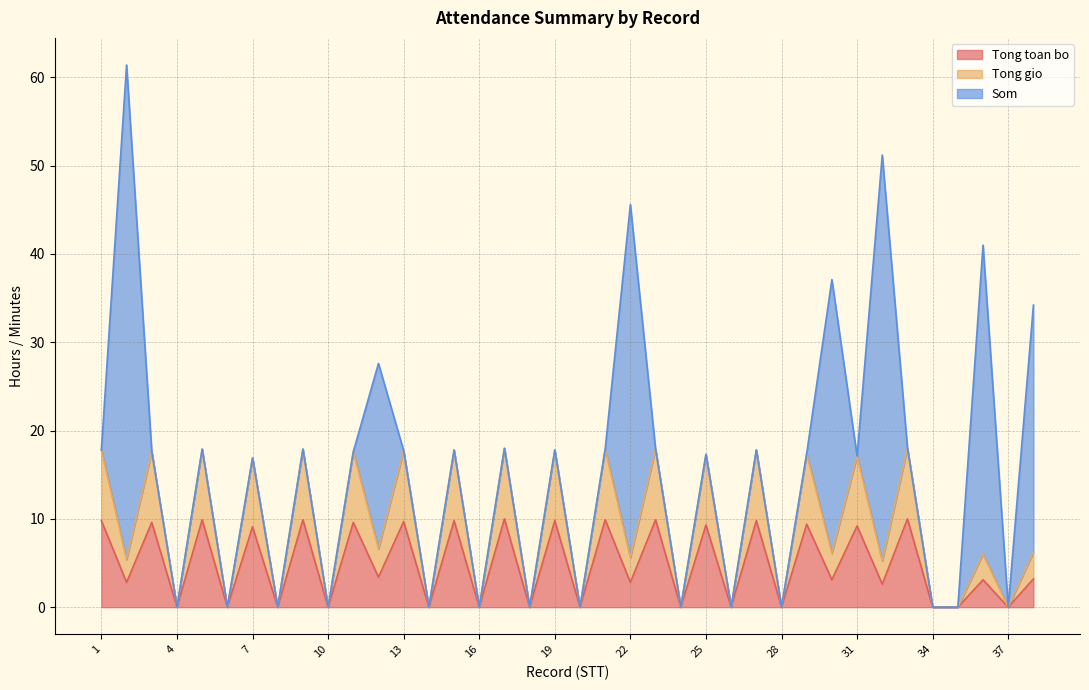

What is the highest value of the Tong toan bo series?

10.0